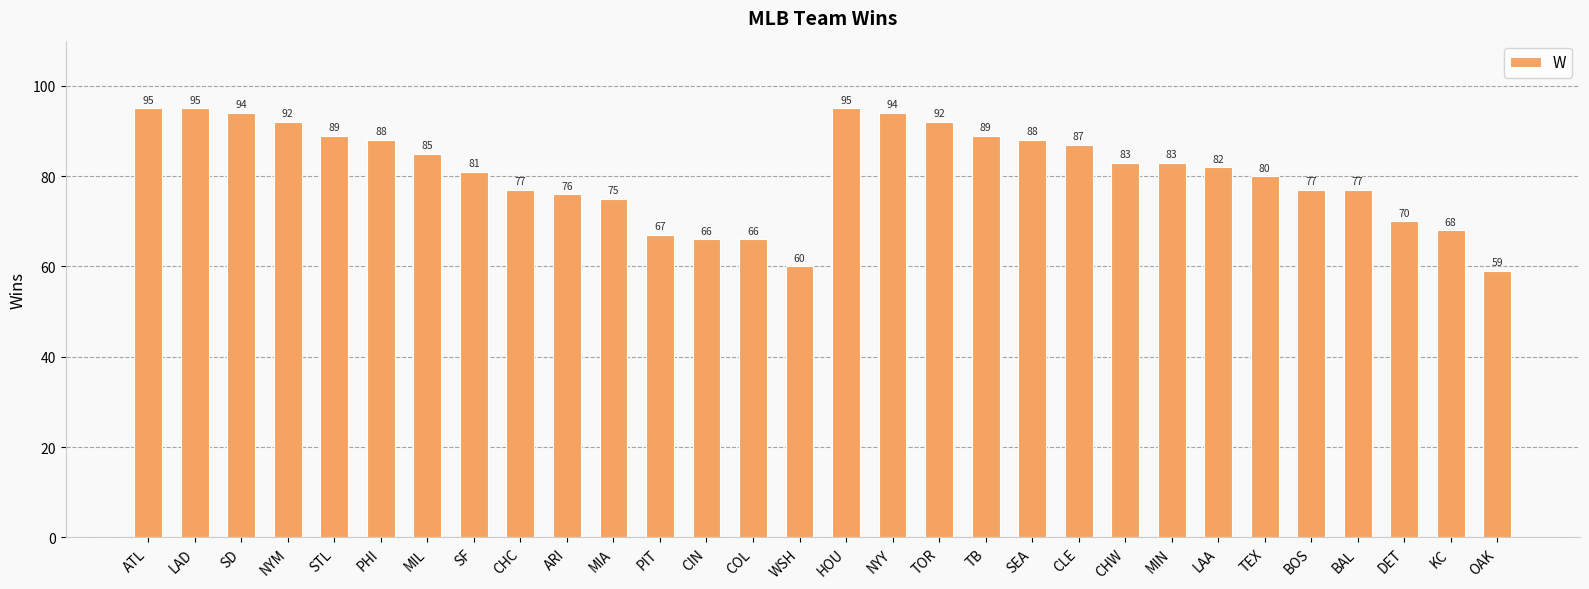

What is the change in value from HOU to MIN?

-12